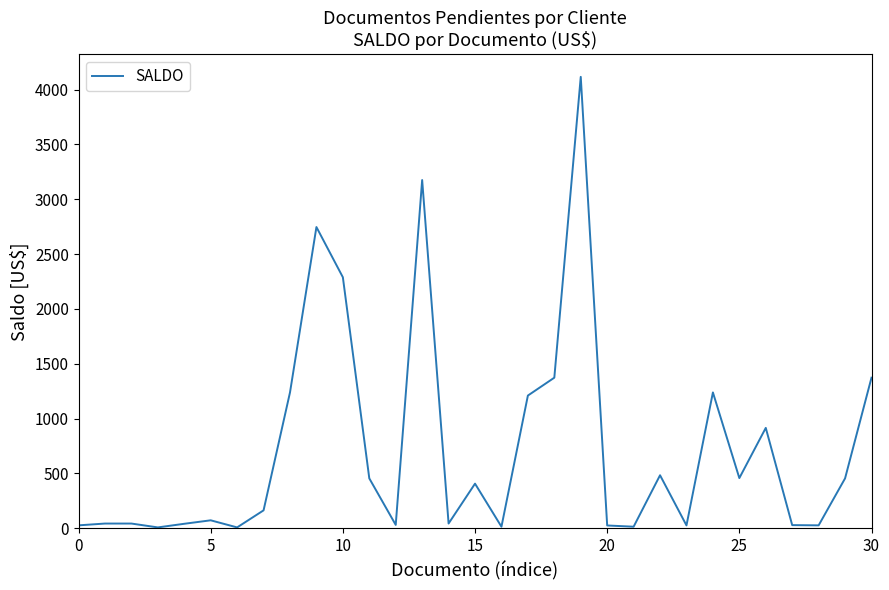

What is the maximum value shown in the chart?

4116.6